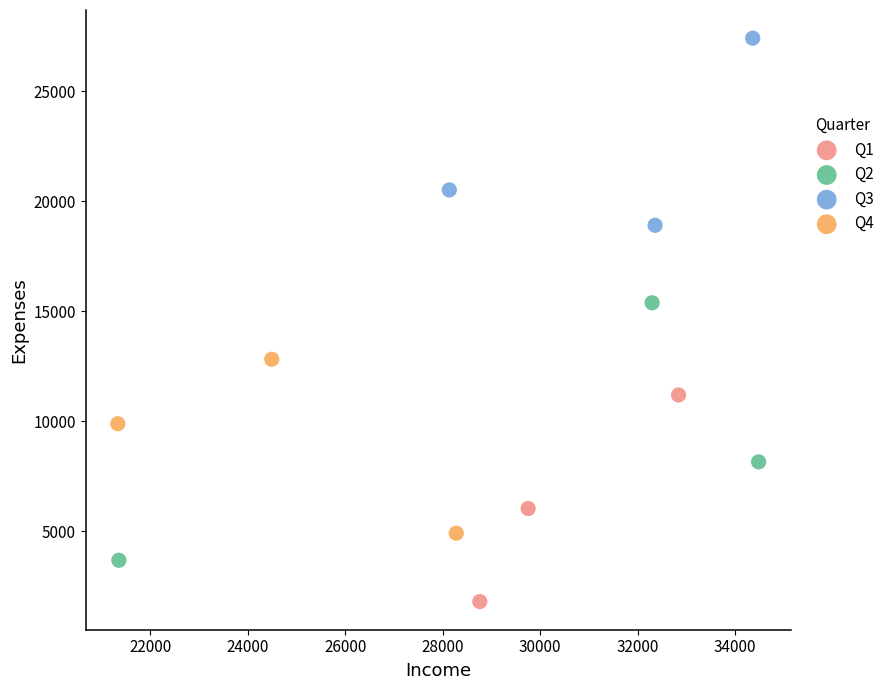

What are all the series names shown in the legend?

Q1, Q2, Q3, Q4